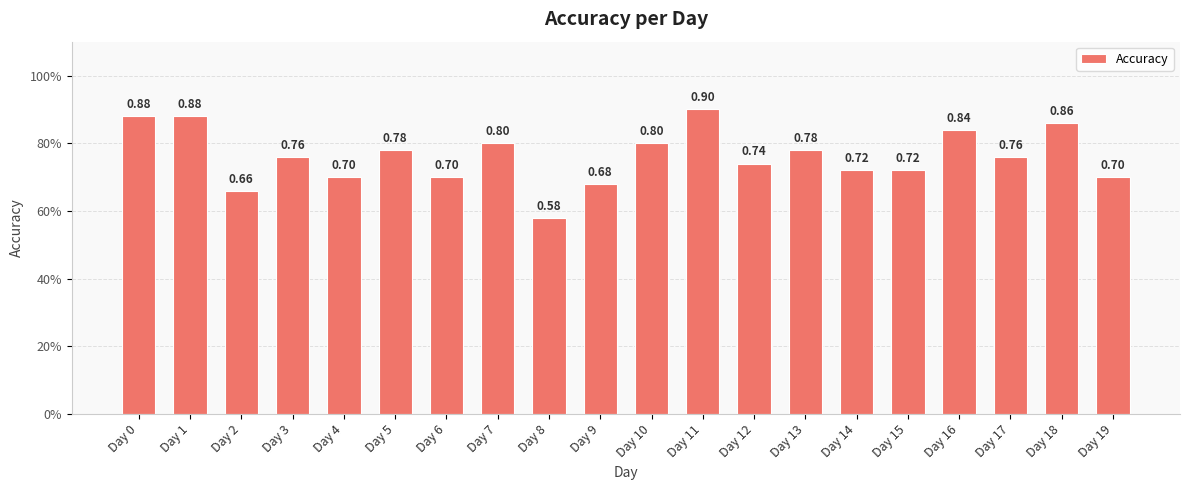

What value does the data have at Day 12?

0.7